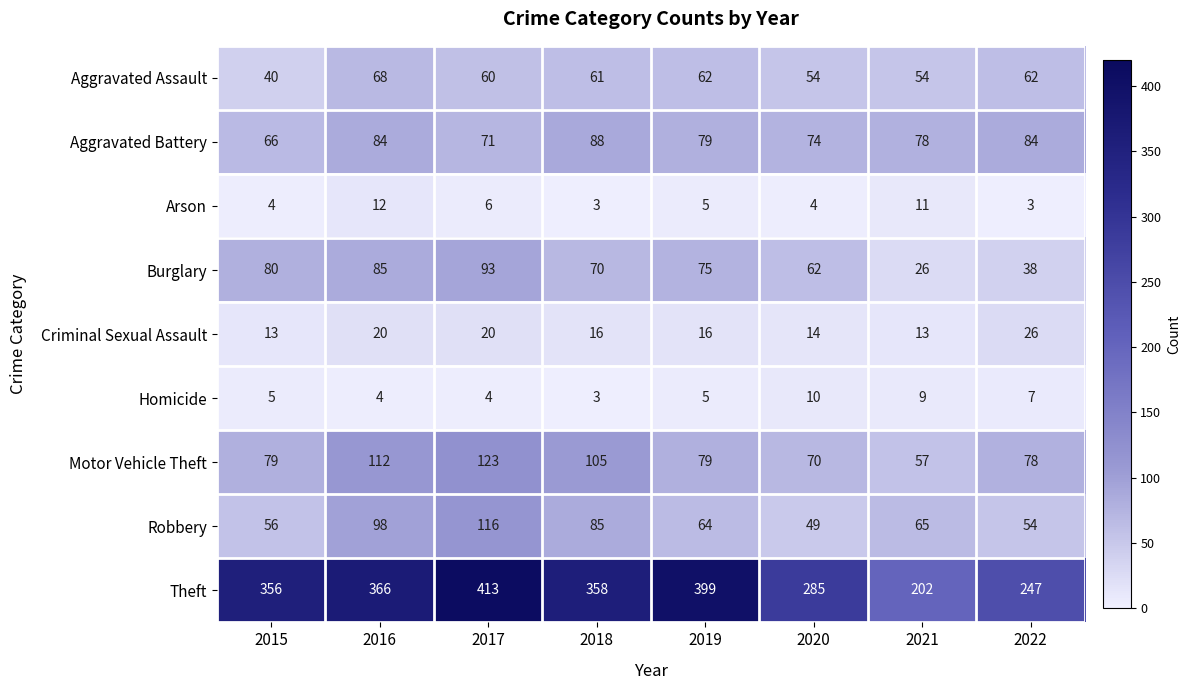

What is the sum of the Burglary values at 2022 and 2018?

108